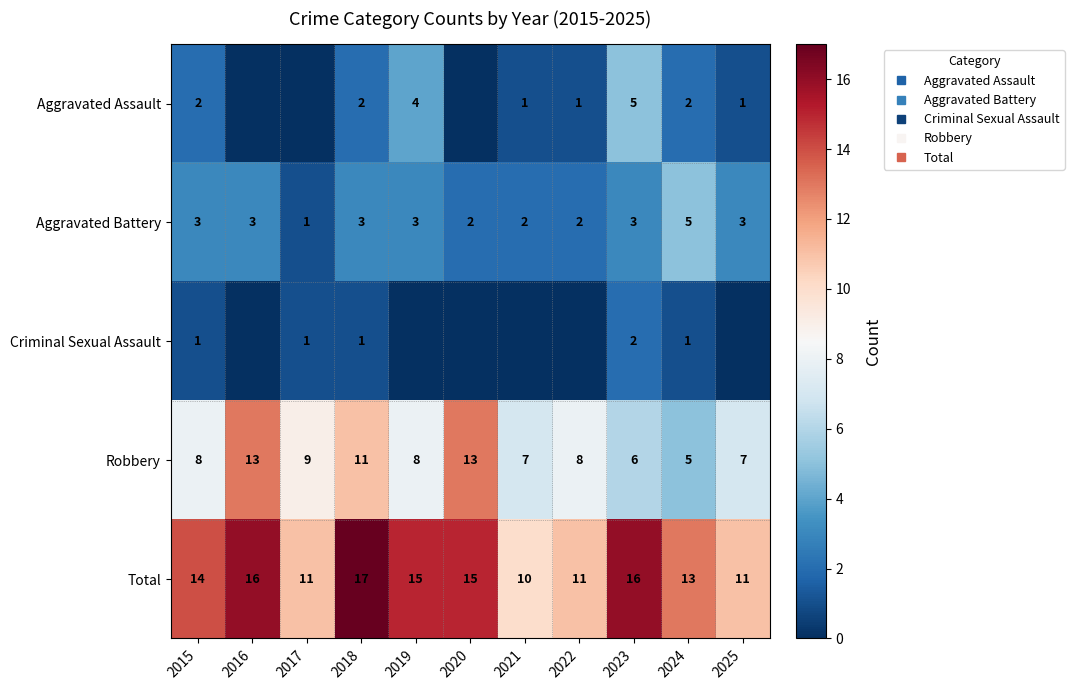

Count the Aggravated Battery values in the range 2 to 3.

9